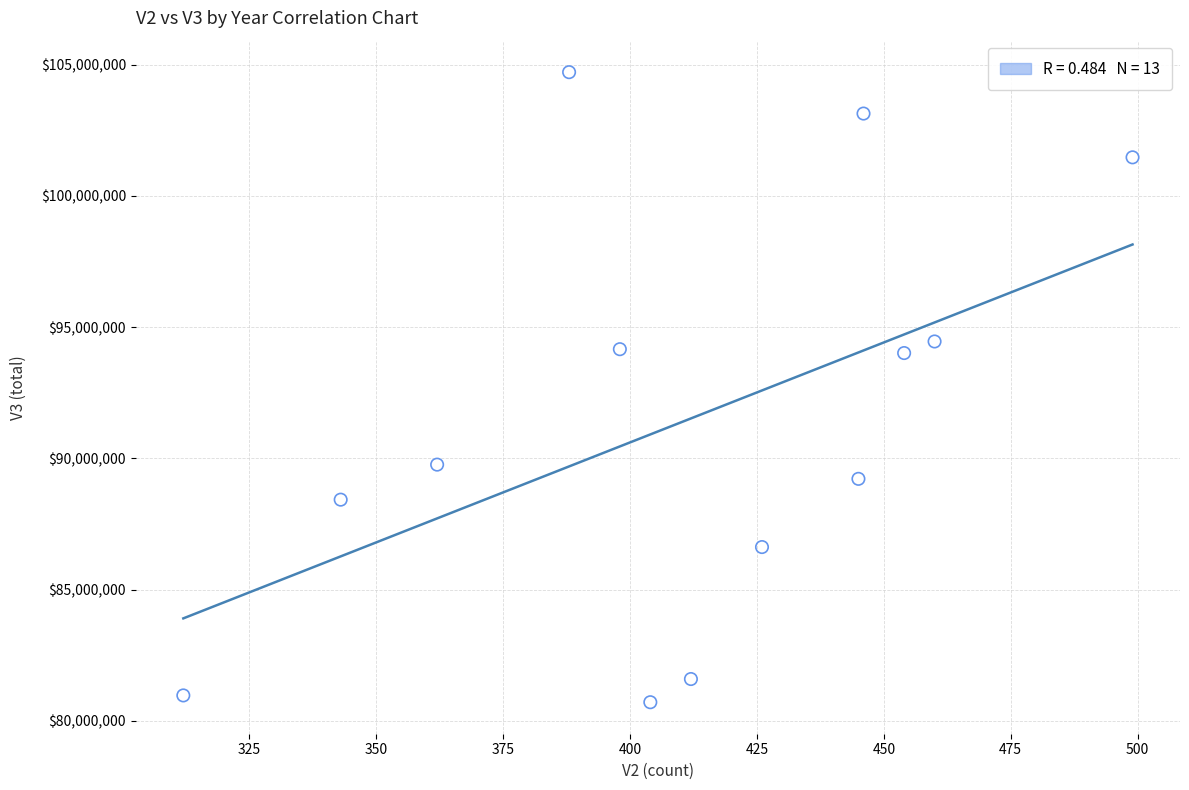

What is the range of X values (max minus min)?

187